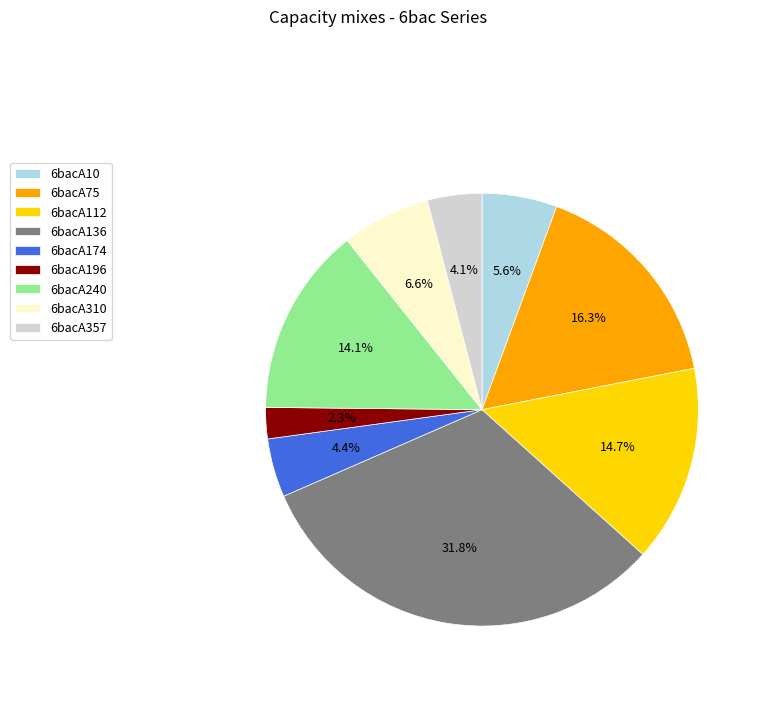

What percentage do 6bacA75 and 6bacA174 together represent?

20.7%